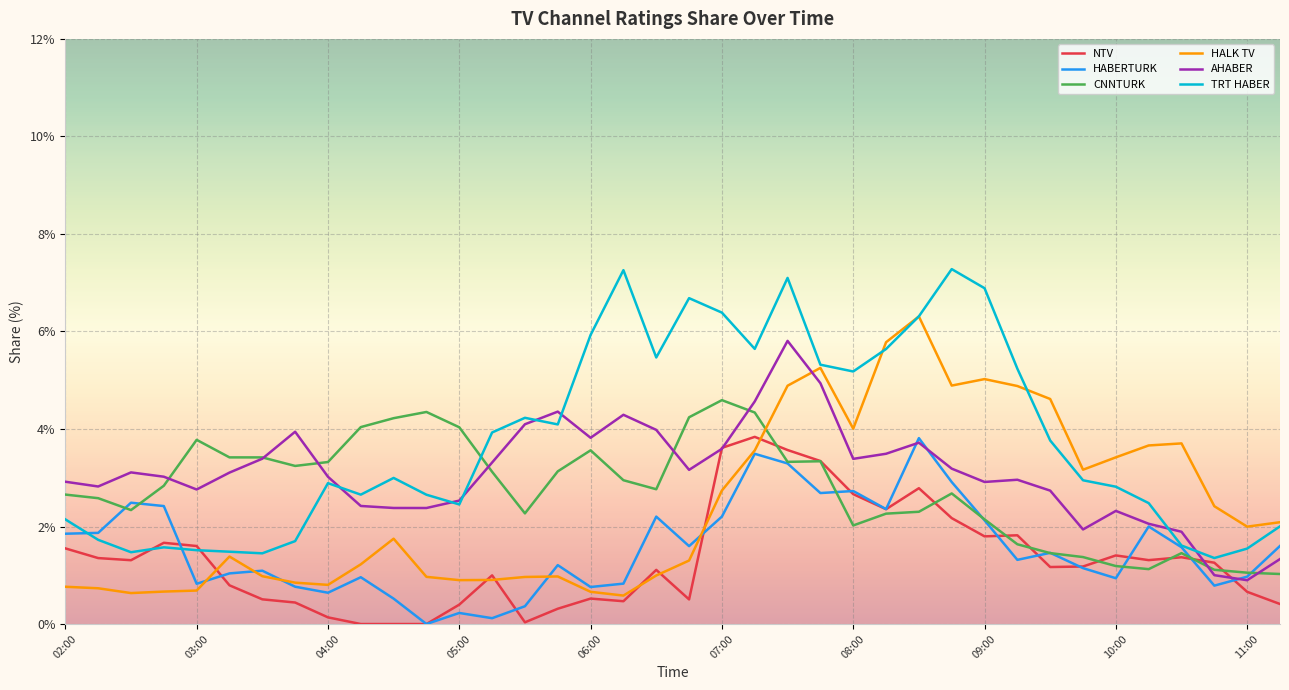

Which series has the largest total across all categories?

TRT HABER